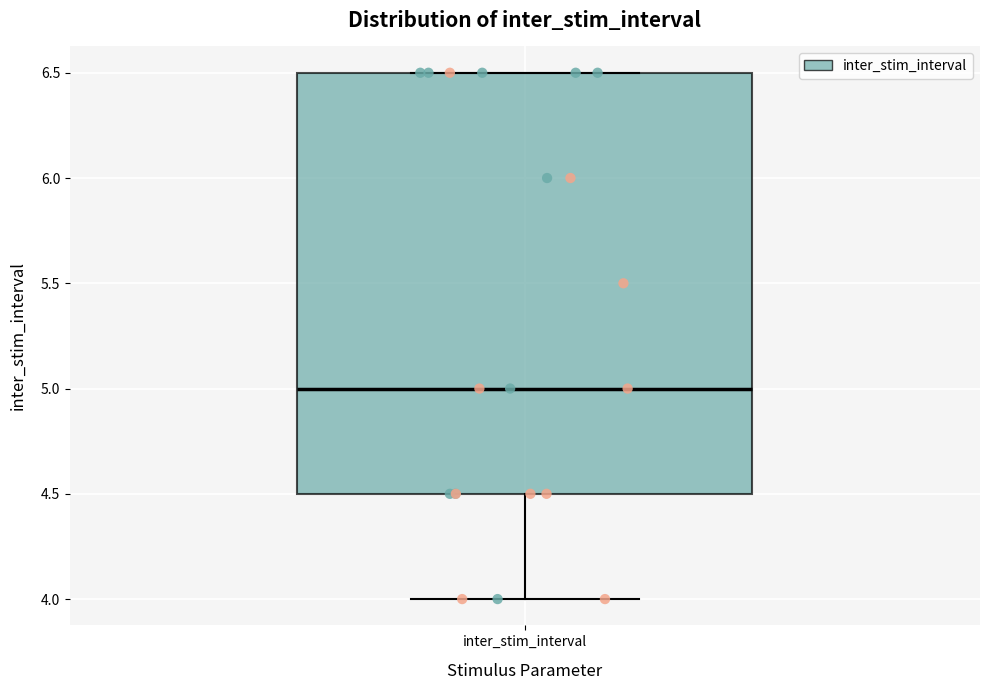

Where does the median line of the box for inter_stim_interval sit on the y-axis? The values are not printed on the chart, so give them approximately, as read against the axis.

5.0